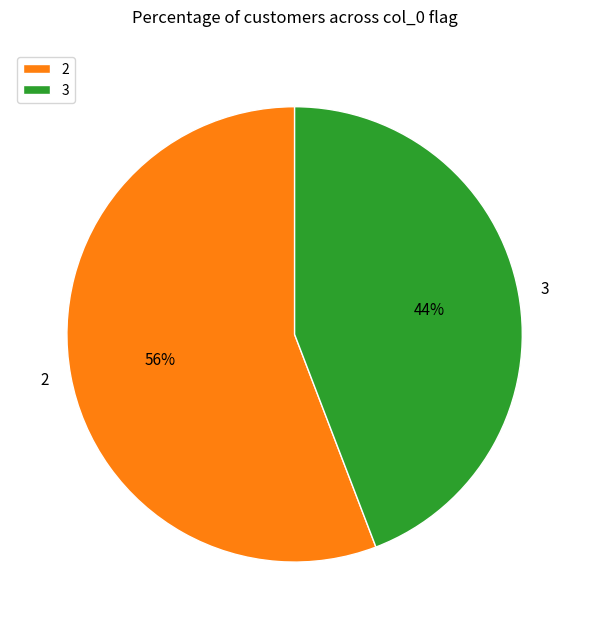

Which slice is the smallest?

3